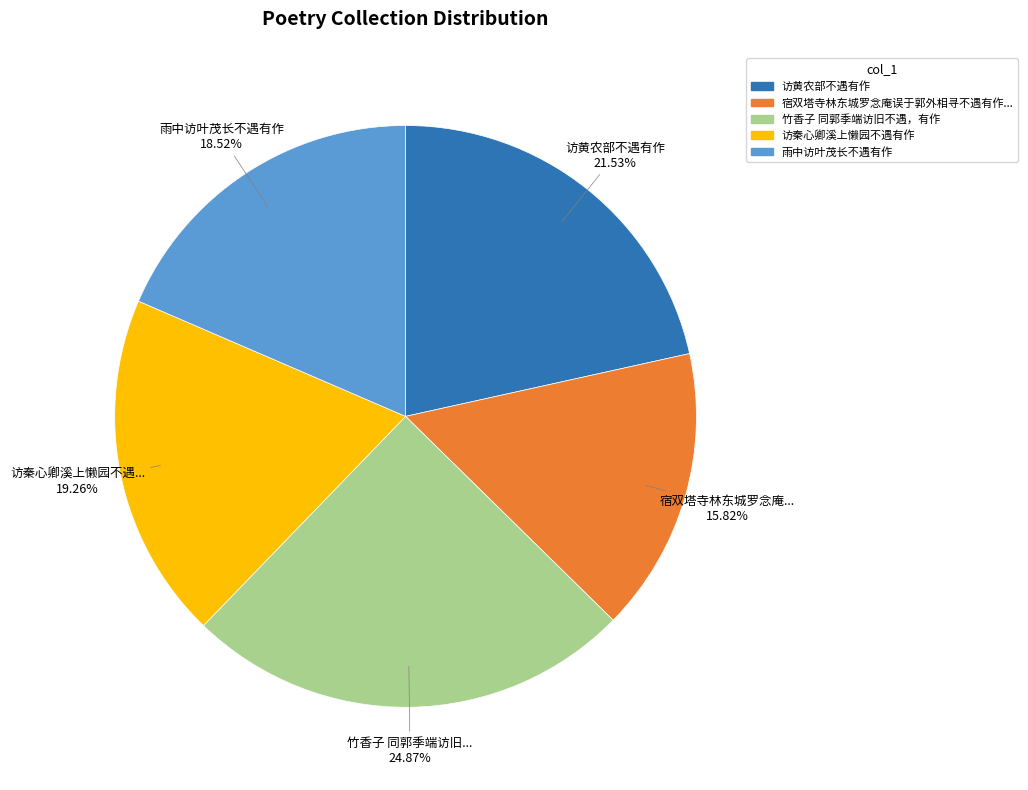

Does any single category account for the majority?

No